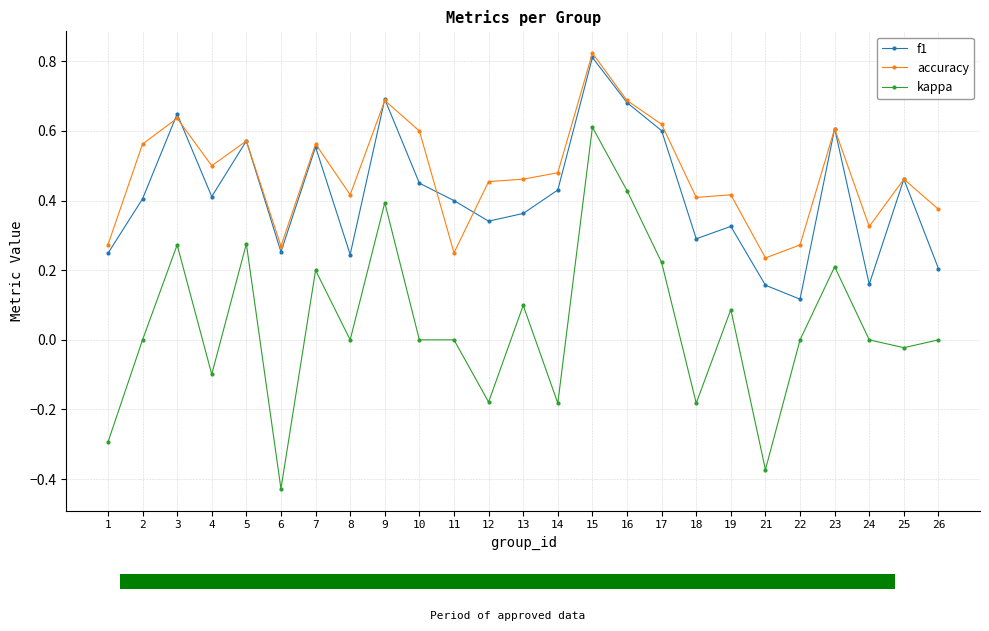

How many categories are shown in the chart?

25